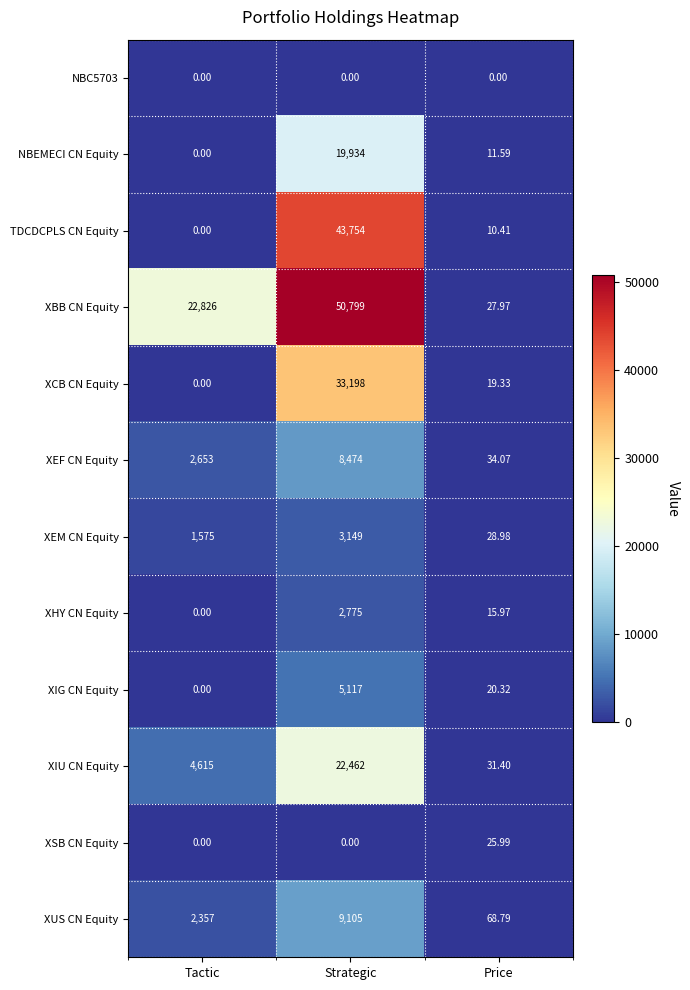

Which series has the largest range (max minus min)?

XBB CN Equity